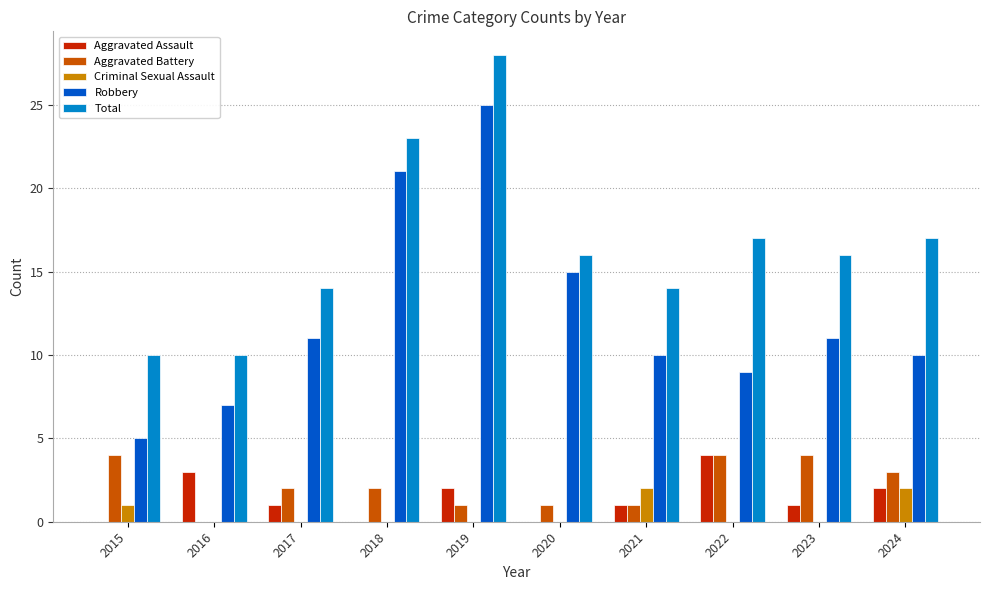

The value of Robbery at 2017 is 3. True or false?

False